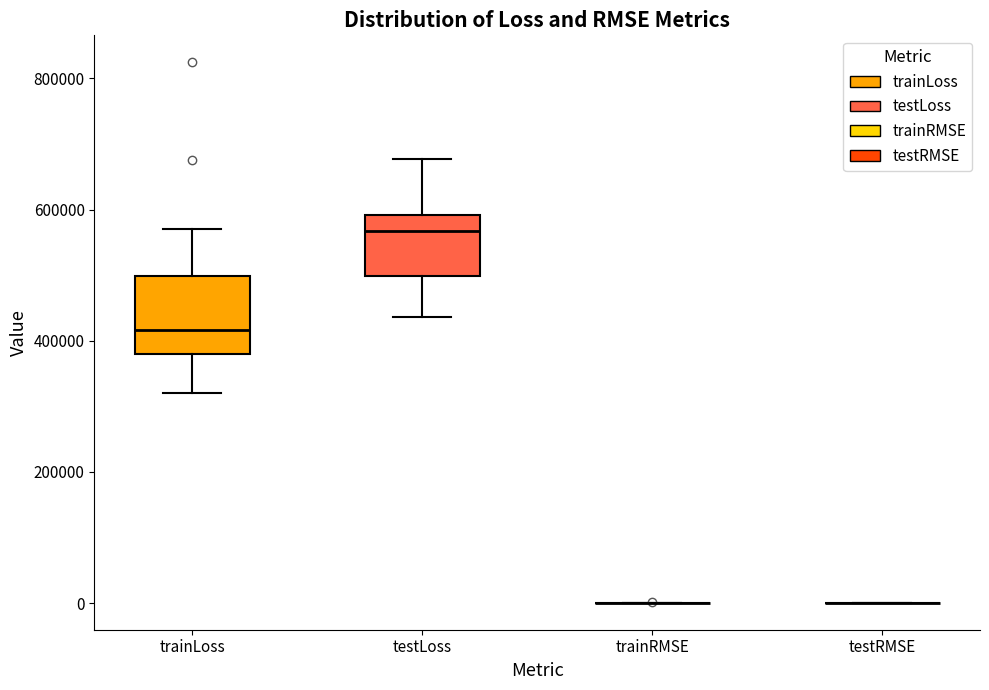

Reading left to right, transcribe this box plot: for each box, give where its median line is, the range the box spans, and where its two whiskers end, as read against the y-axis. The values are not printed on the chart, so give them approximately, as read against the axis.

trainLoss: median 420000, box 380000 to 500000, whiskers 320000 to 580000
testLoss: median 560000, box 500000 to 600000, whiskers 440000 to 680000
trainRMSE: box collapsed to a line at 0, whiskers 0 to 0
testRMSE: box collapsed to a line at 0, whiskers 0 to 0